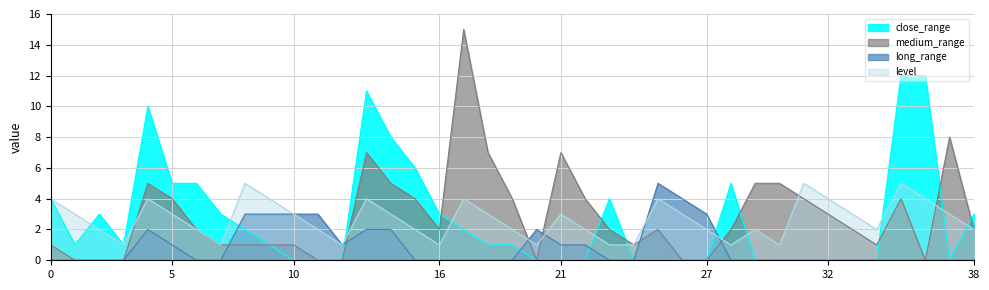

How many times do level and close_range cross each other?

11